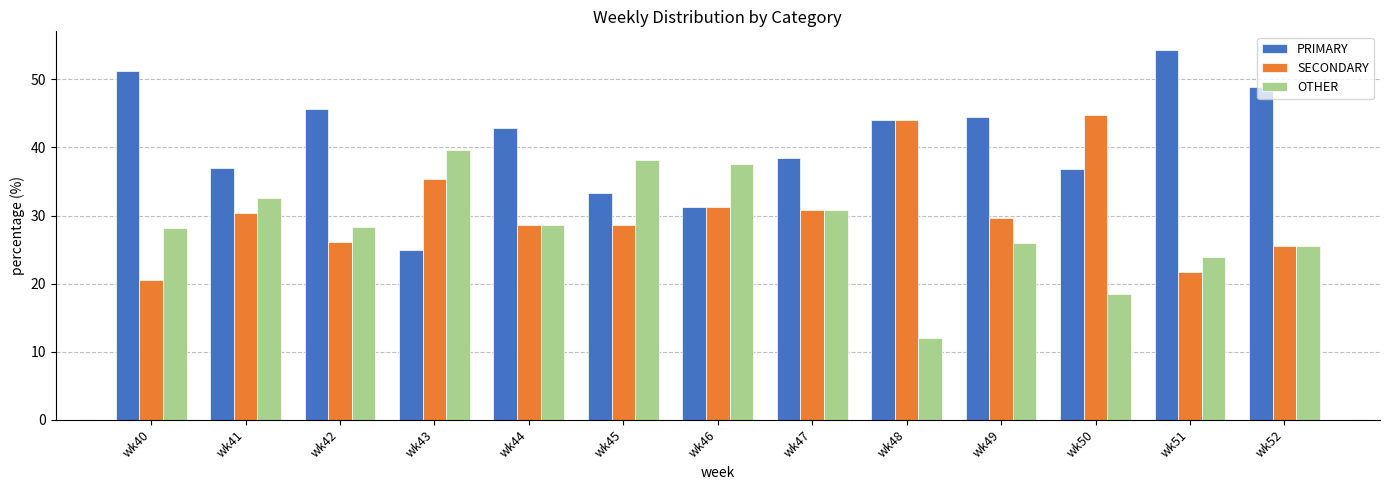

What is the average value of the PRIMARY series?

41.0